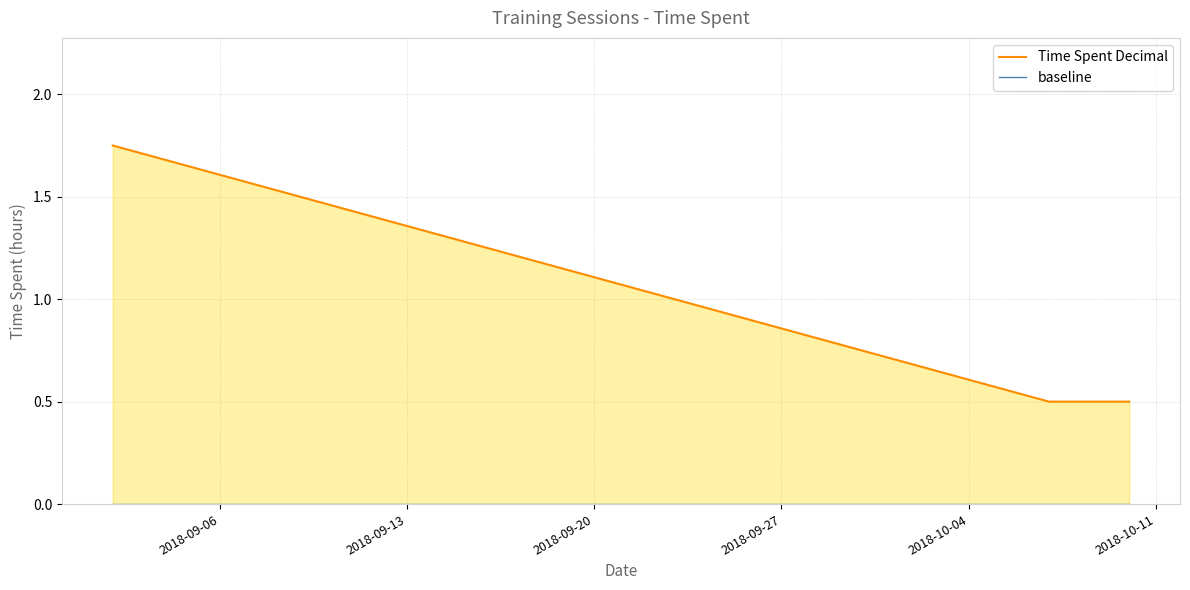

At which label is baseline closest to 0?

2018-09-06